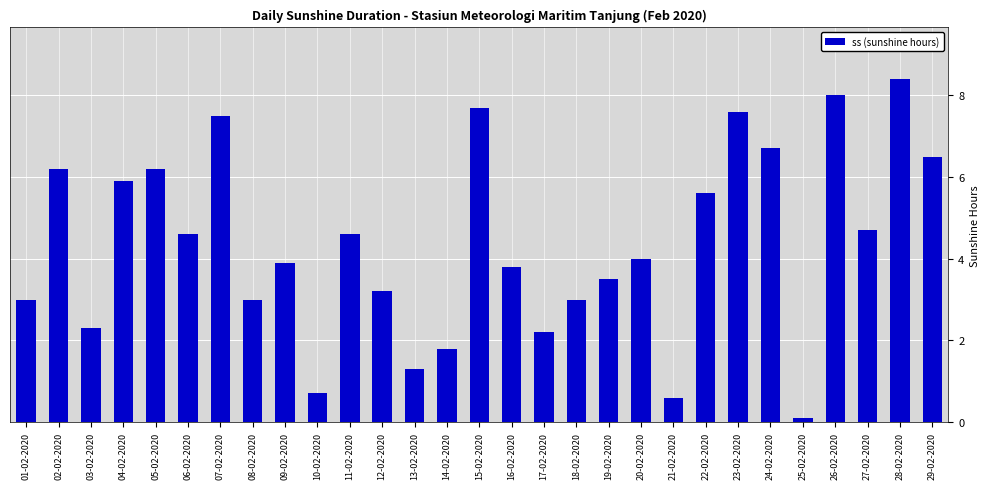

Reading left to right, list all the values displayed in this chart.

3.0	6.2	2.3	5.9	6.2	4.6	7.5	3.0	3.9	0.7	4.6	3.2	1.3	1.8	7.7	3.8	2.2	3.0	3.5	4.0	0.6	5.6	7.6	6.7	0.1	8.0	4.7	8.4	6.5